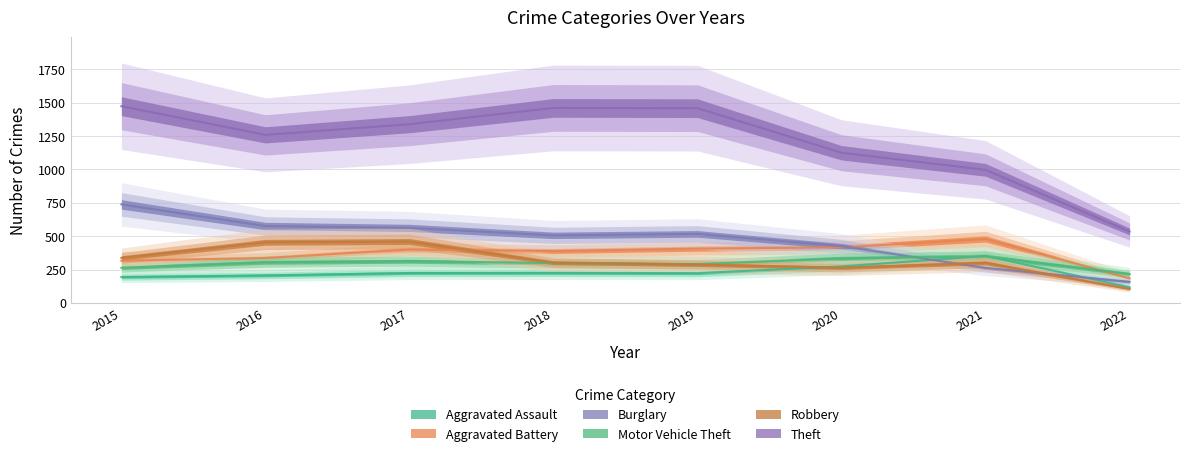

In Robbery, how many points are higher than both neighbors (excluding endpoints)?

2